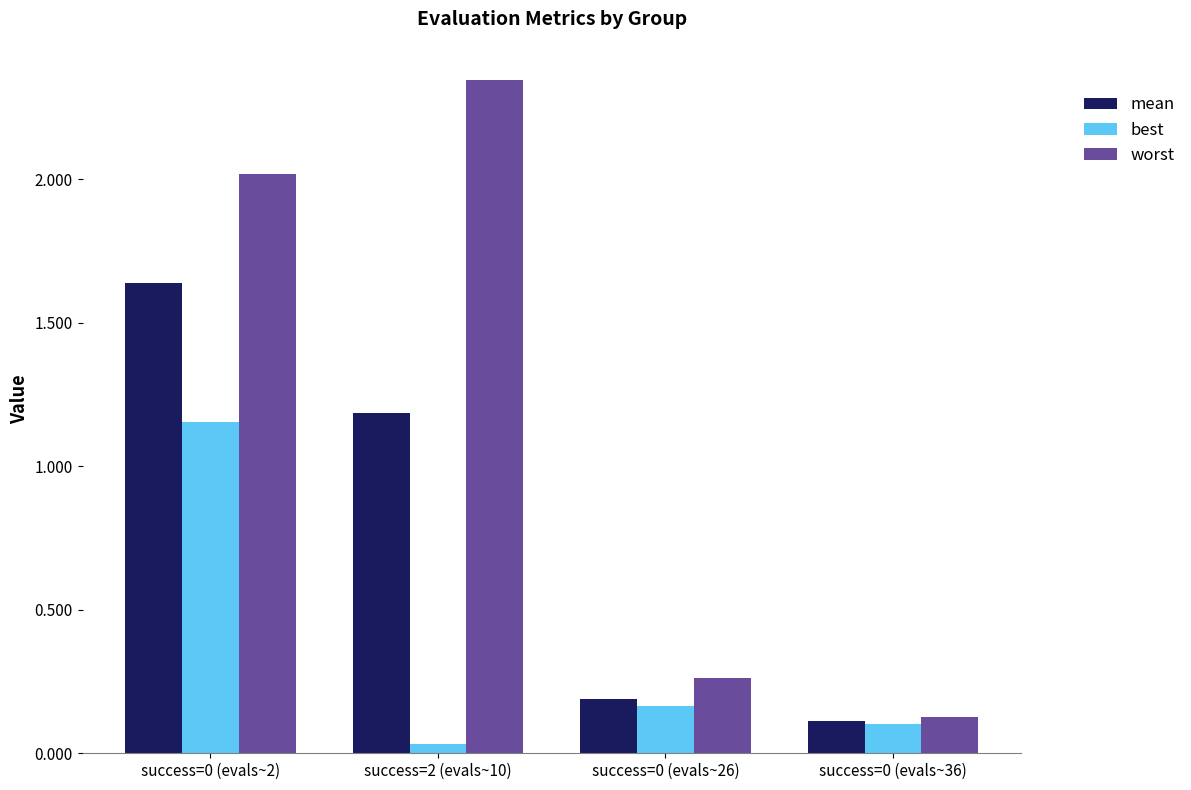

How many groups of bars are there?

4